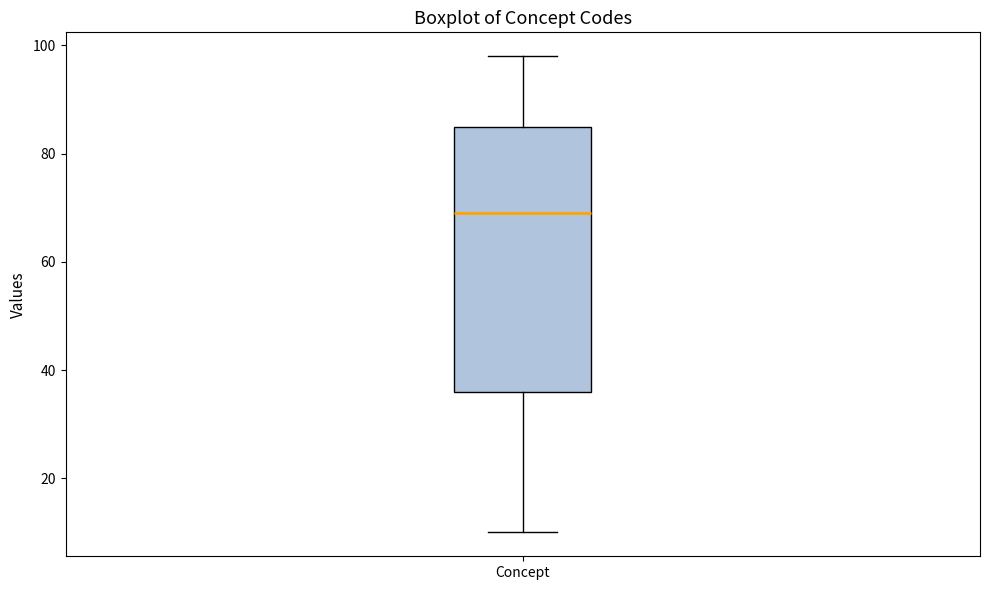

Where does the upper whisker of the box for Concept end on the y-axis? The values are not printed on the chart, so give them approximately, as read against the axis.

98